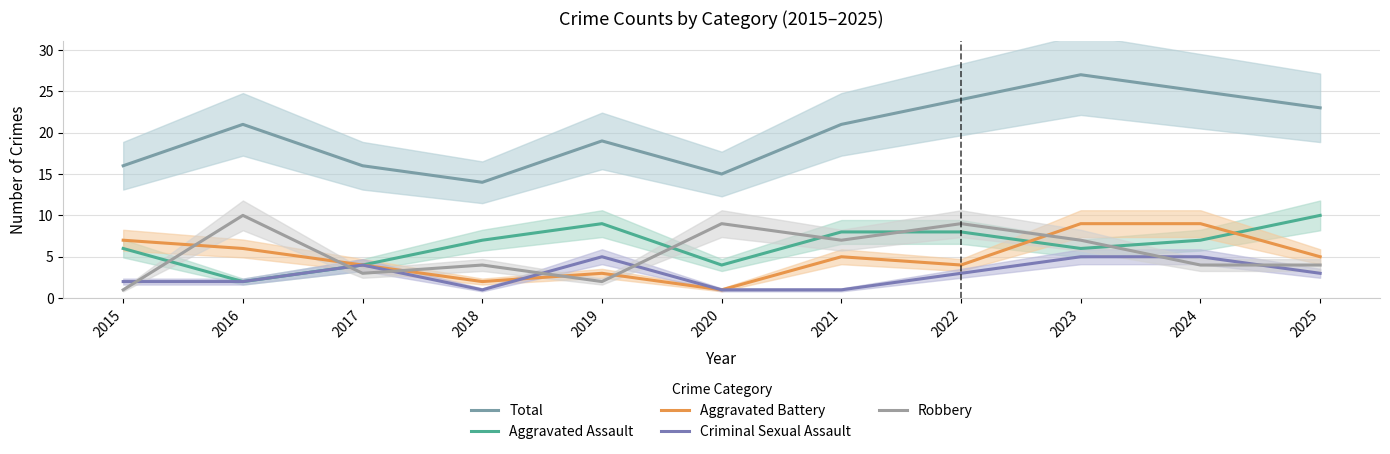

What are all the series names shown in the legend?

Total, Aggravated Assault, Aggravated Battery, Criminal Sexual Assault, Robbery